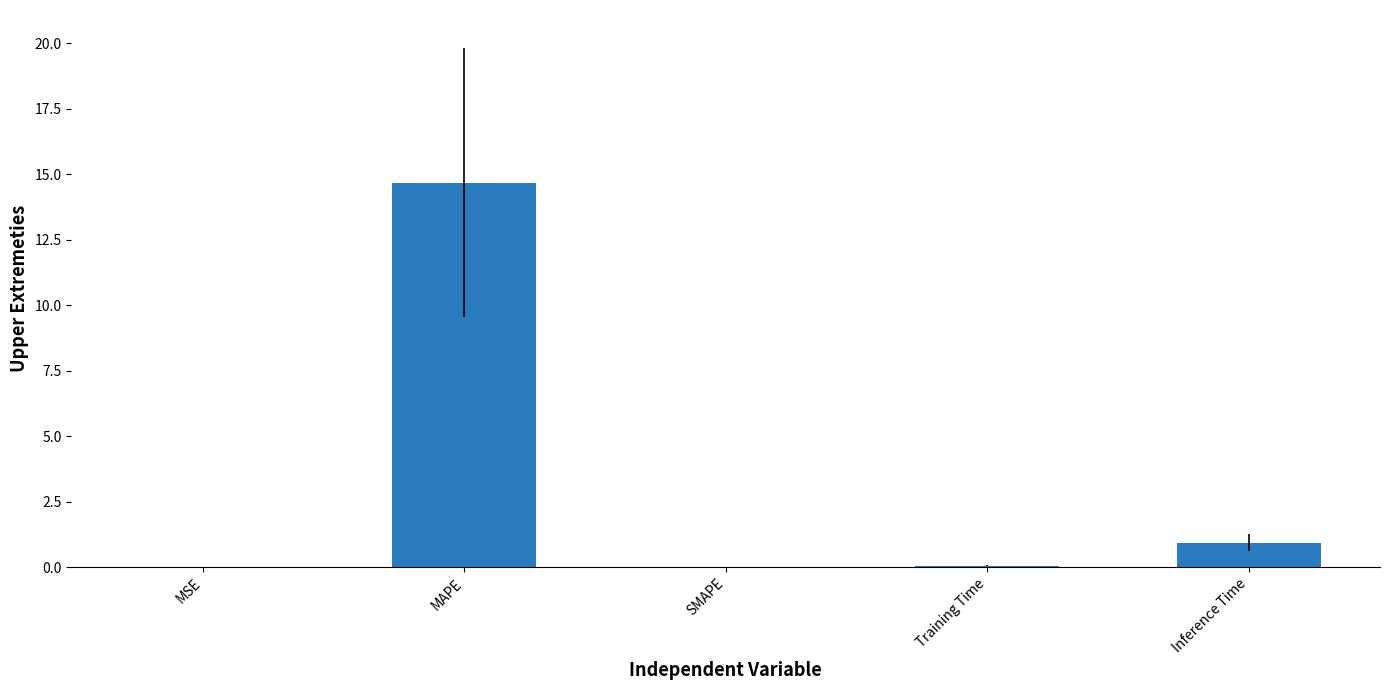

What is the greatest value displayed?

14.7